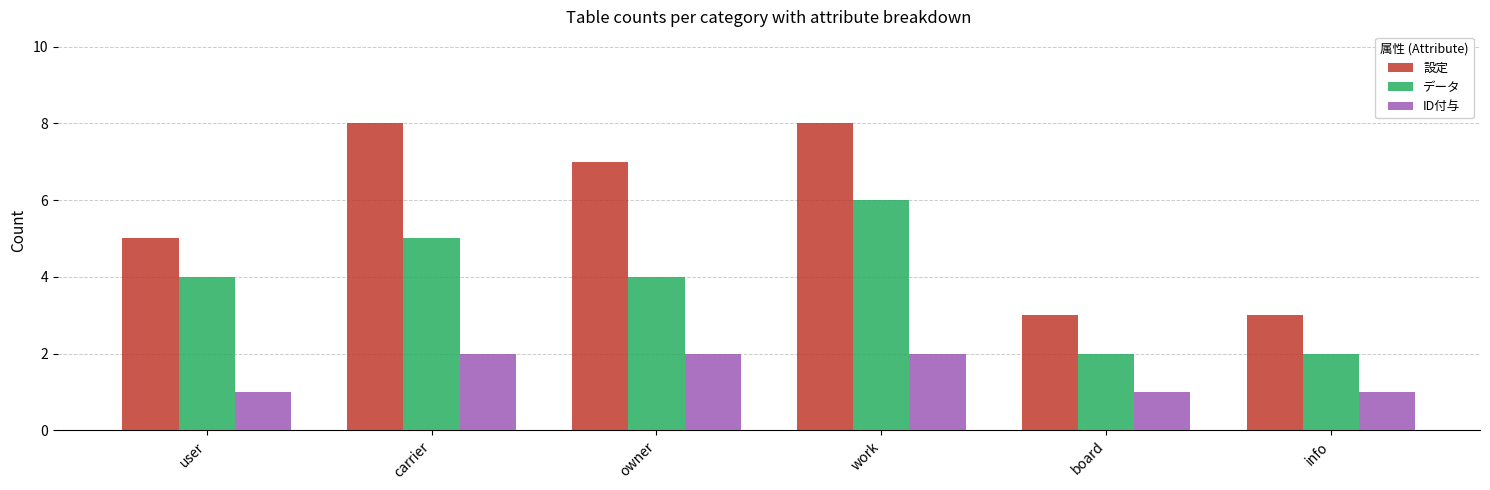

What is the total value across all series at board?

6